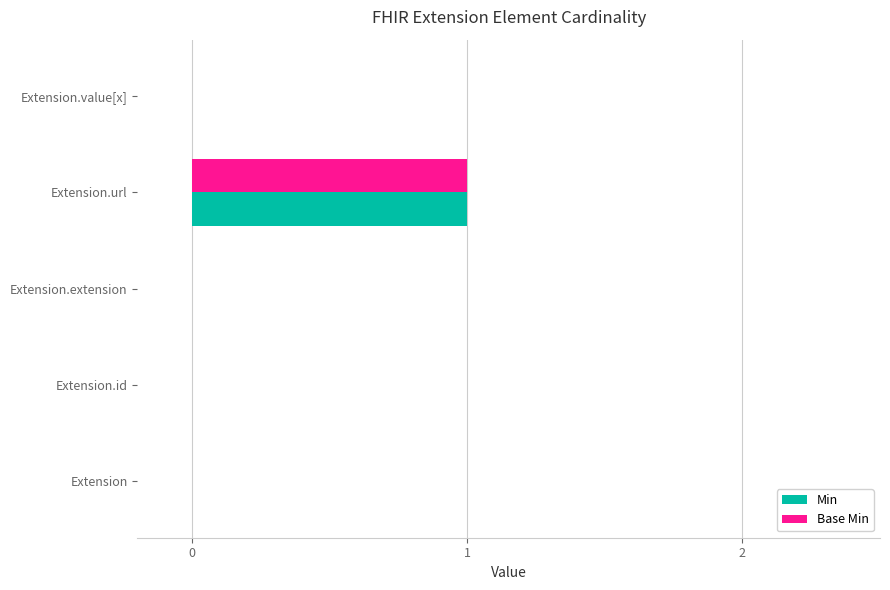

True or false: Min has a value of 0 at Extension.extension.

True